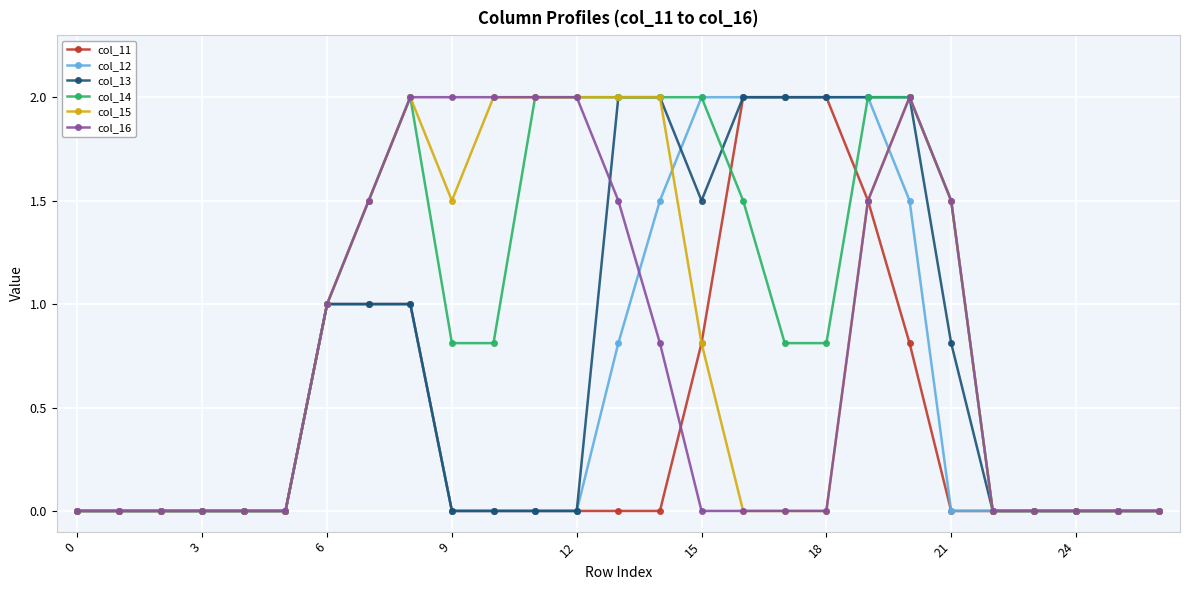

What is the highest value of the col_16 series?

2.0